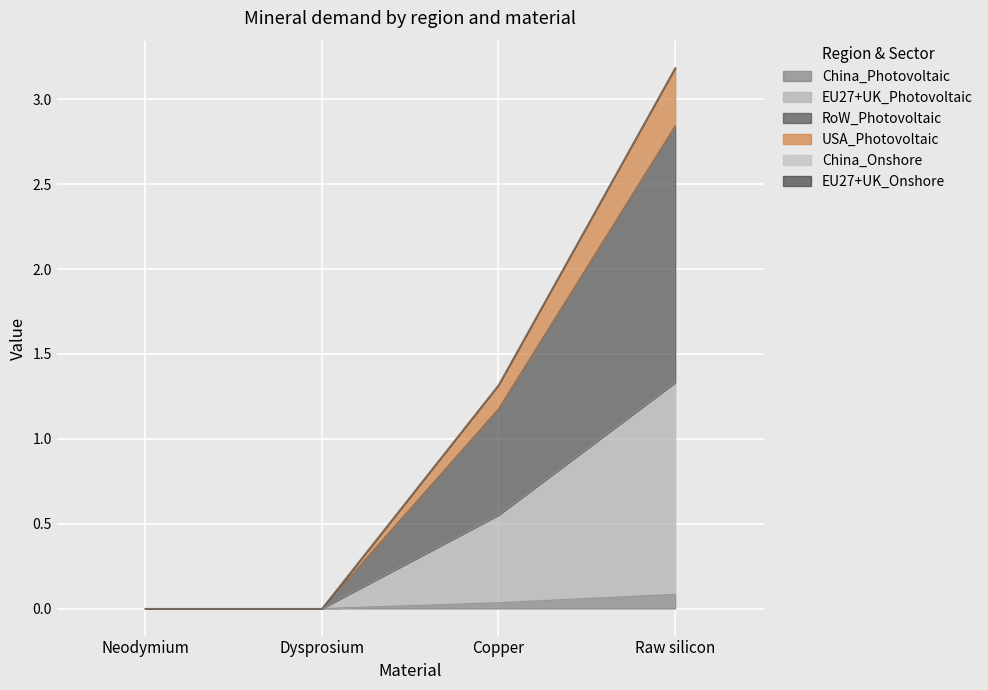

At which category is the sum across all series the highest?

Raw silicon